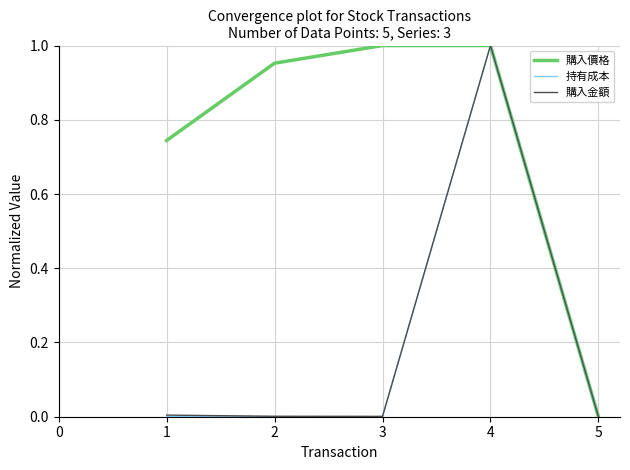

Which series has the largest total across all categories?

購入價格